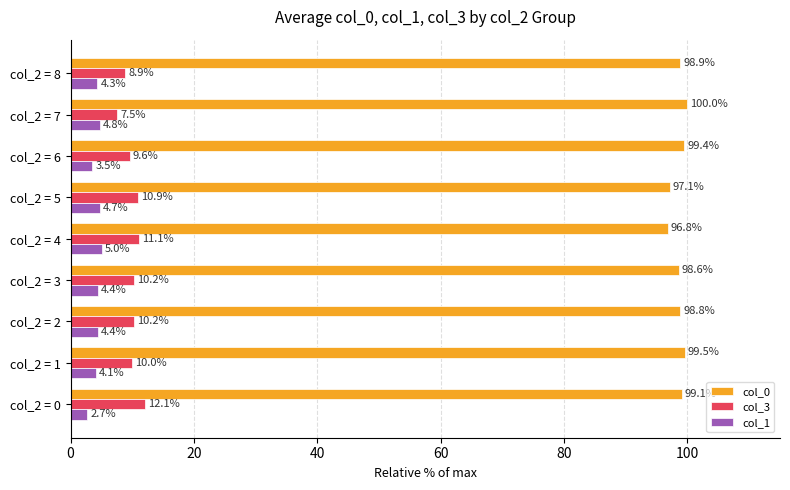

Rank the series by their maximum value, from highest to lowest.

col_0, col_3, col_1